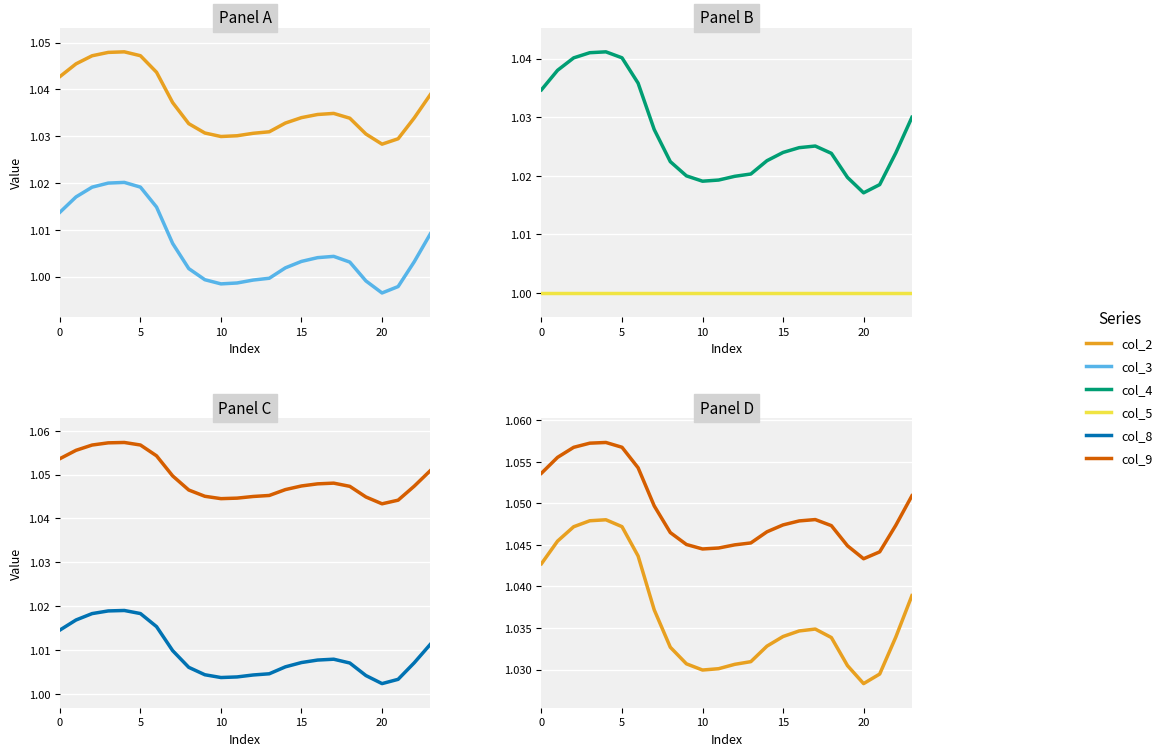

At how many categories does at least one series exceed 1?

24